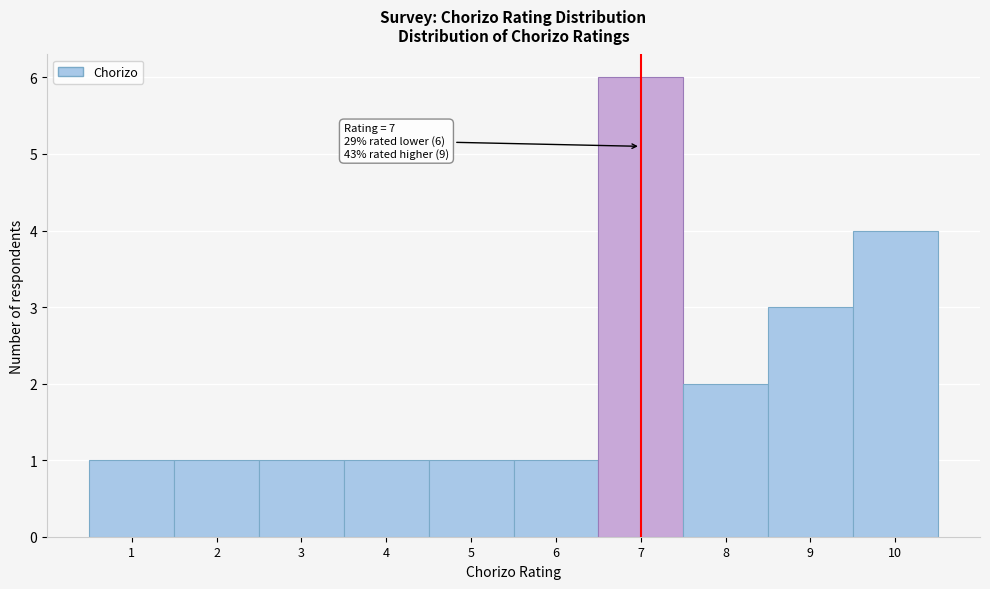

Which range on the x-axis has the tallest bar?

6.5 to 7.5